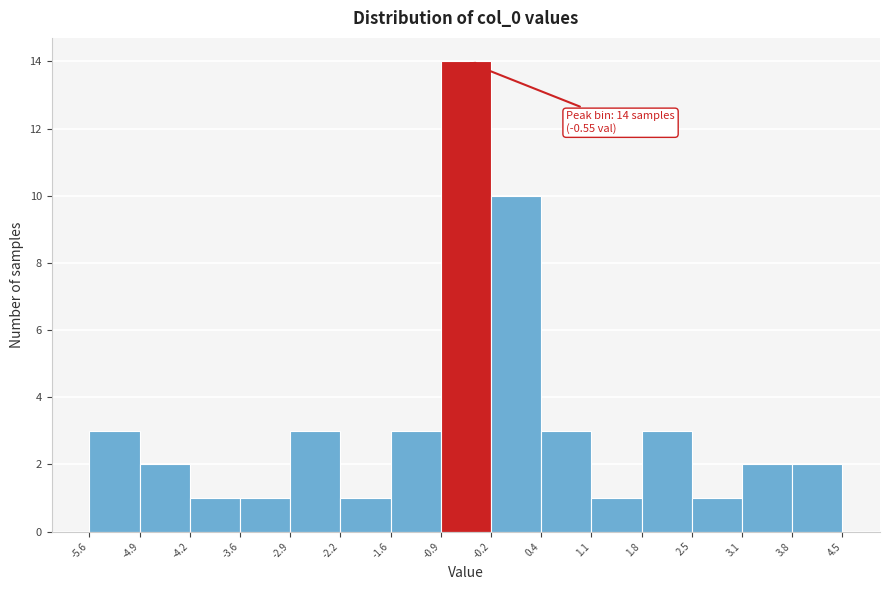

Over which range of the x-axis is the bar tallest?

-0.9 to -0.2